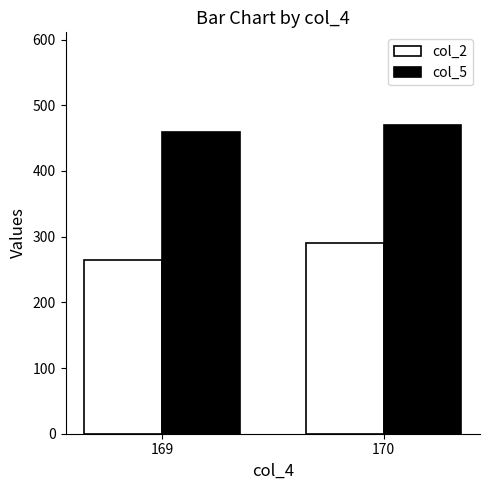

List the series in order of their overall mean, highest first.

col_5, col_2